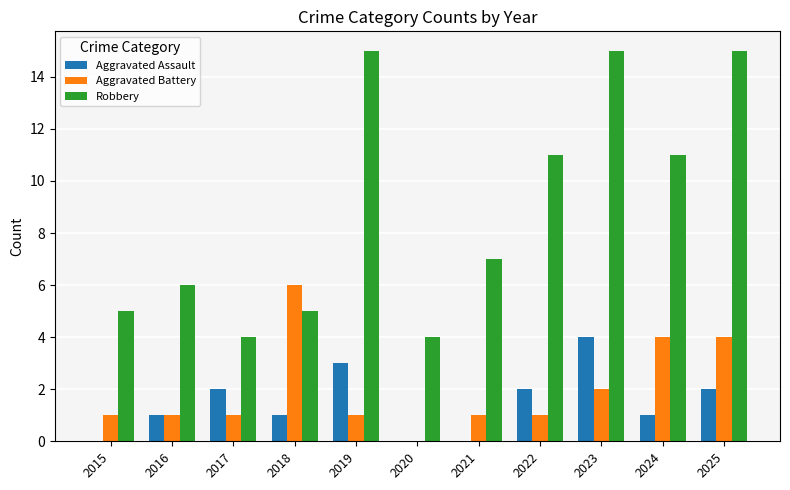

Reading left to right, transcribe all the data shown in this chart.

Aggravated Assault: 0	1	2	1	3	0	0	2	4	1	2
Aggravated Battery: 1	1	1	6	1	0	1	1	2	4	4
Robbery: 5	6	4	5	15	4	7	11	15	11	15